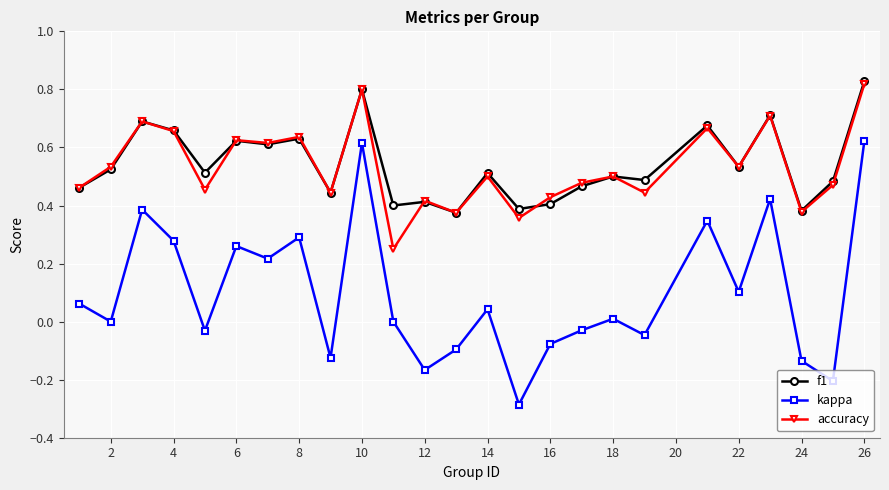

True or false: kappa has more than 2 interior local peaks.

True